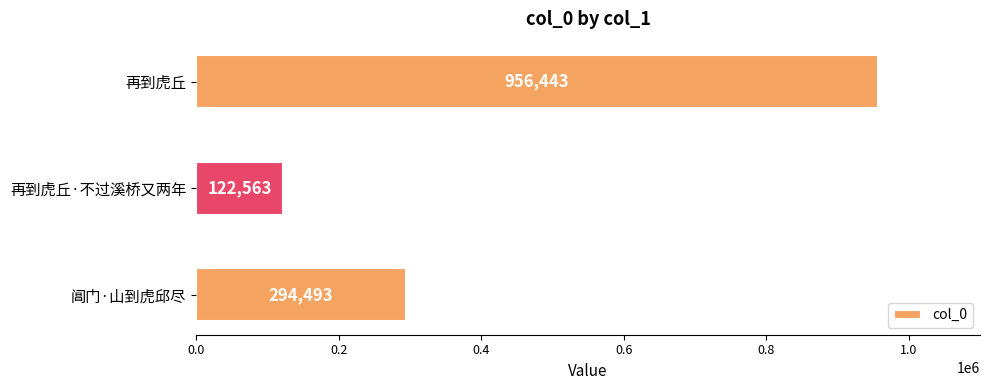

How many bars are there in total?

3